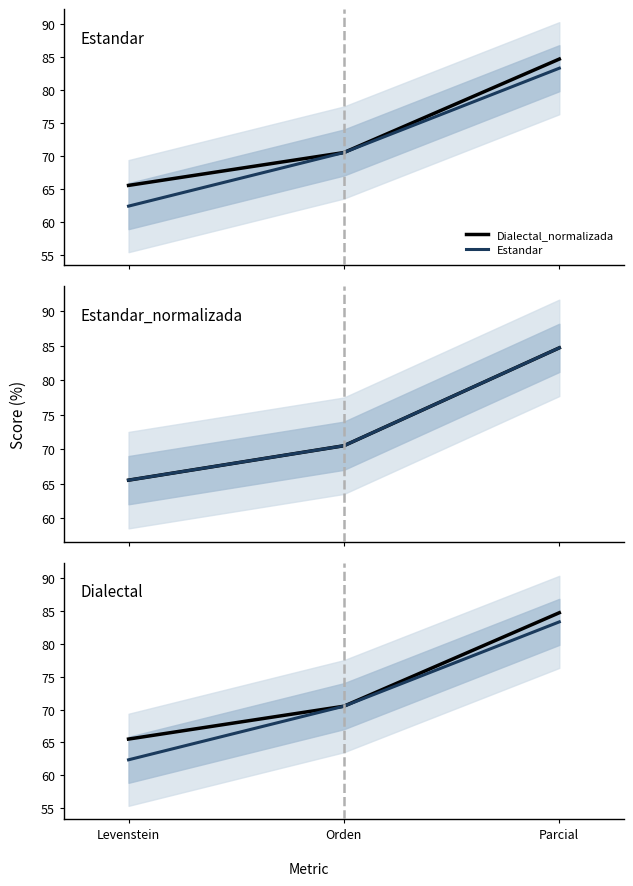

What is the highest value of the Estandar_normalizada series?

84.7